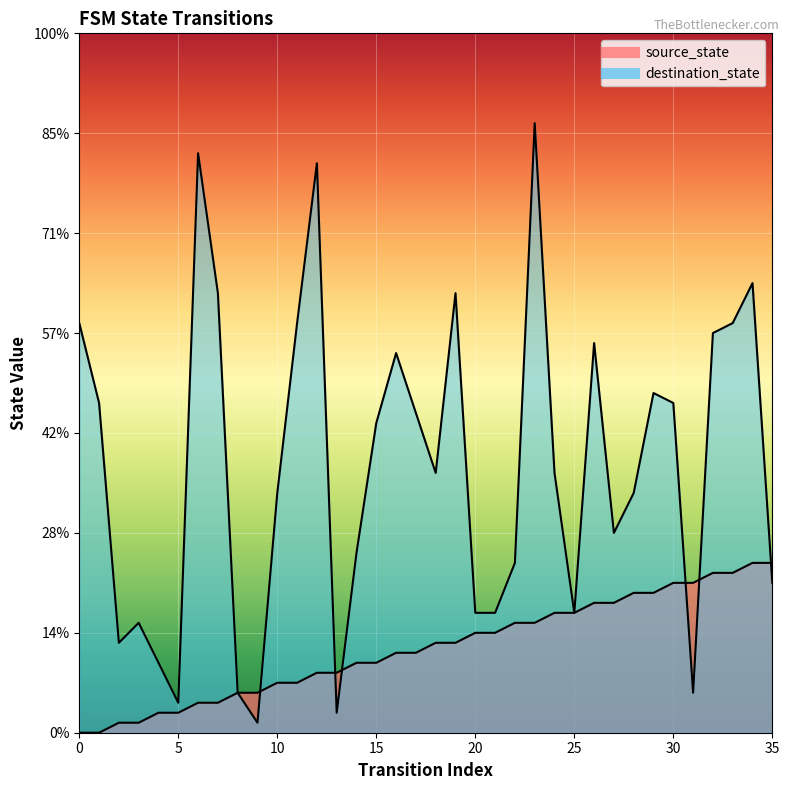

How many data points in destination_state are above 26?

17